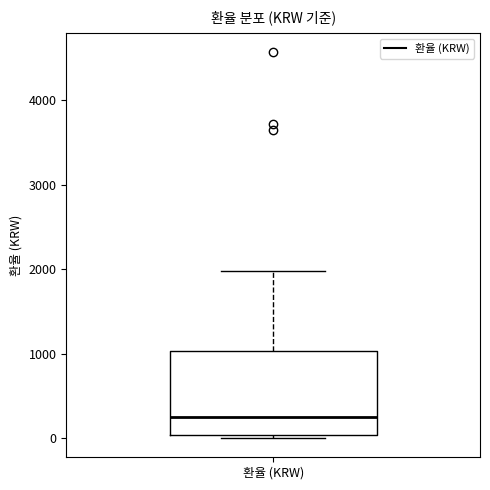

Where is the lower edge of the box for 환율 (KRW) on the y-axis? The values are not printed on the chart, so give them approximately, as read against the axis.

0